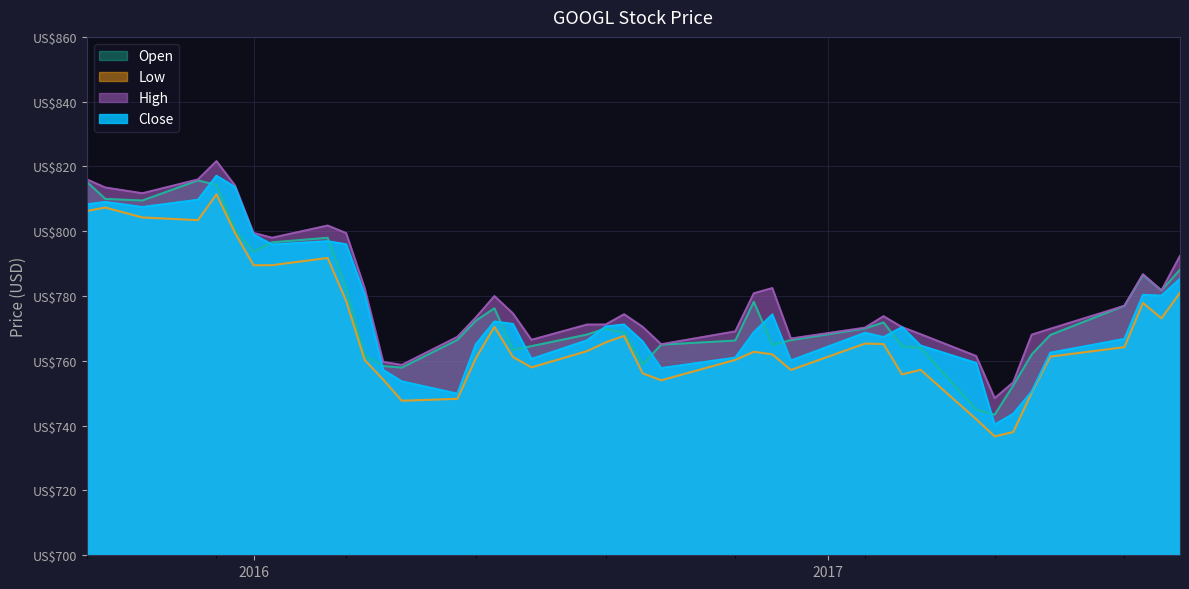

Which series has the largest total across all categories?

High